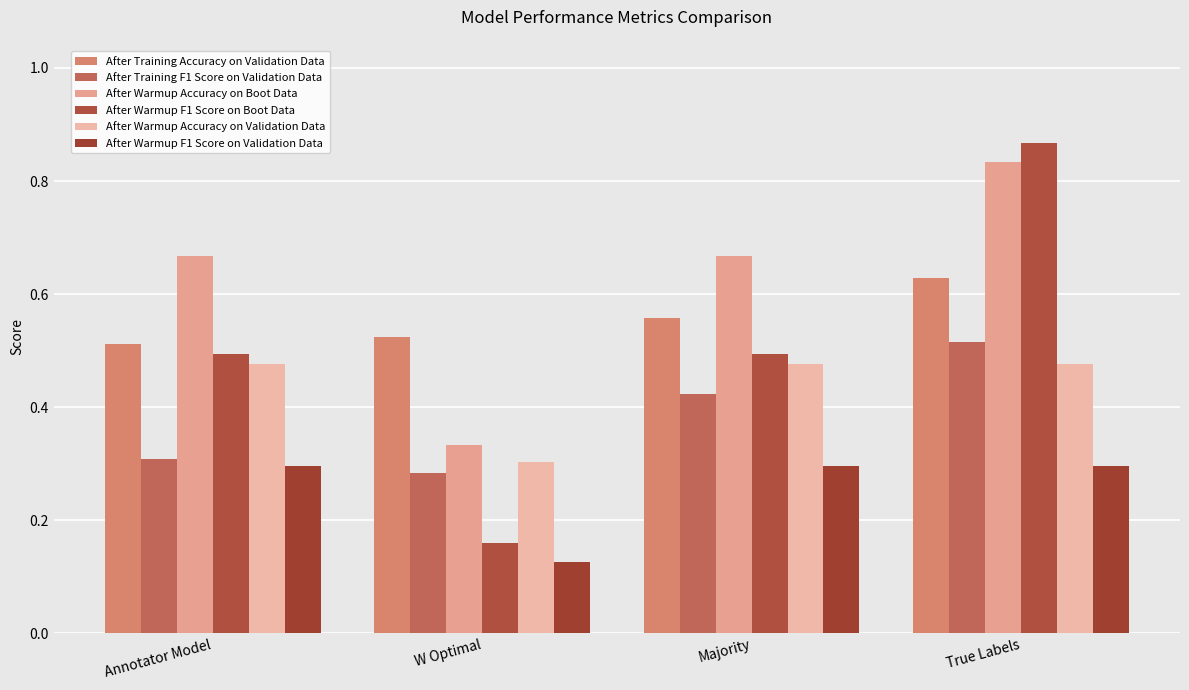

What is the spread (max minus min) of values at True Labels?

0.6